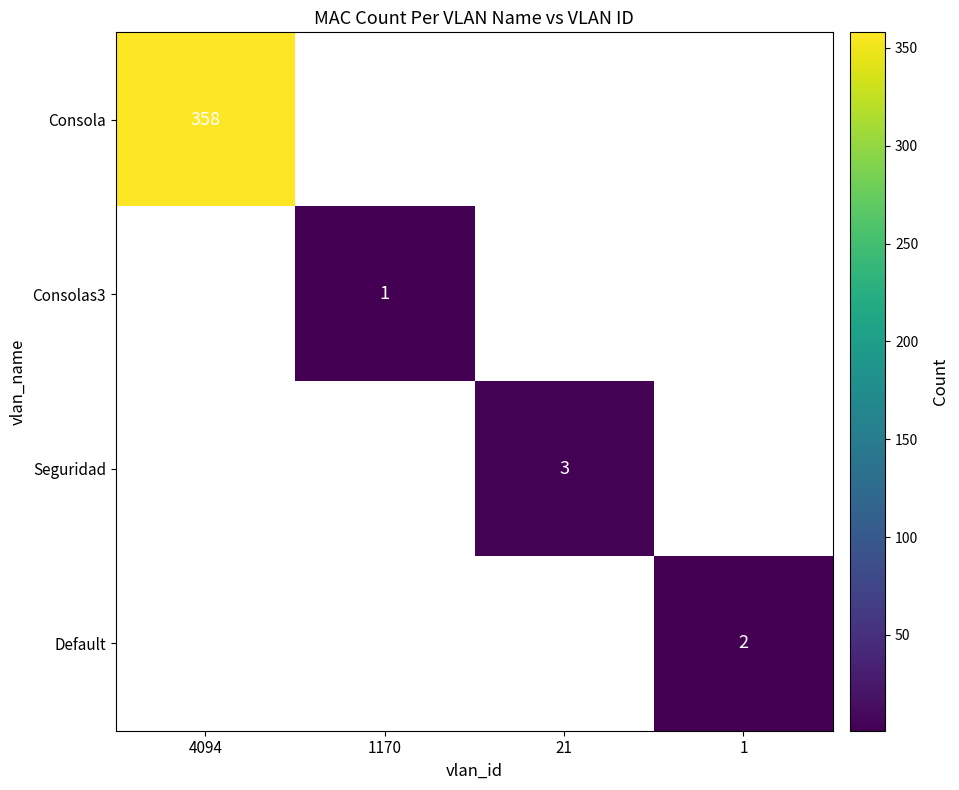

Between 1170 and 4094, which is larger?

4094